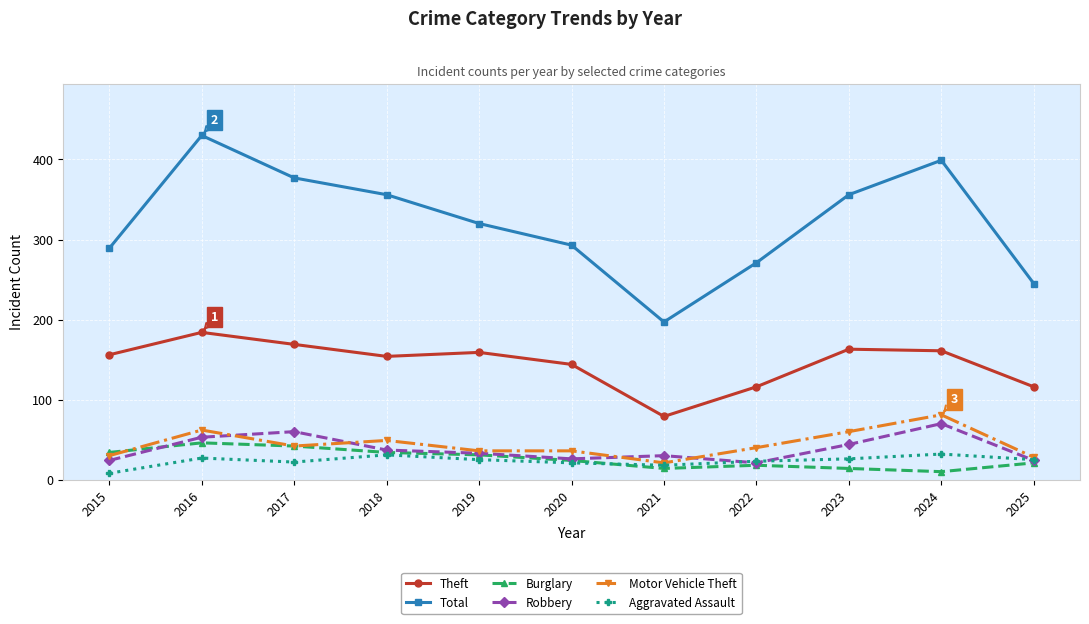

How many distinct data groups are displayed?

6